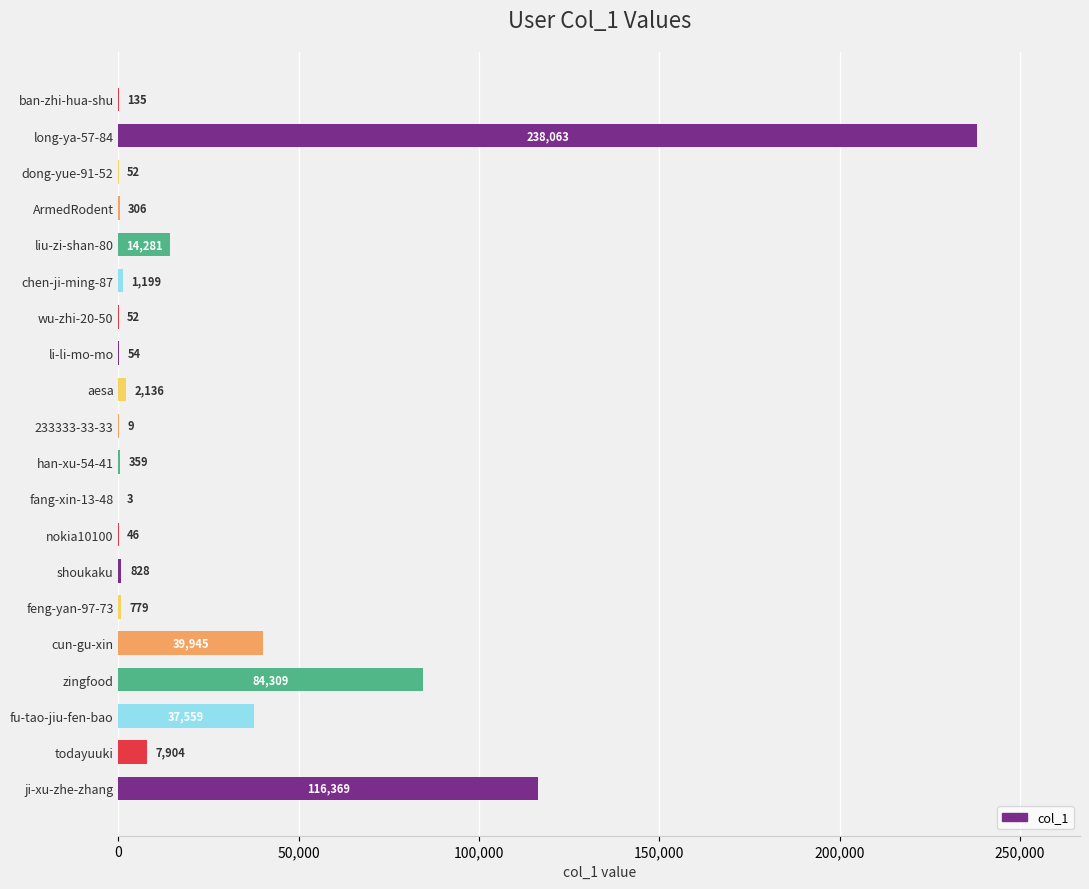

What is the change in value from chen-ji-ming-87 to aesa?

+937